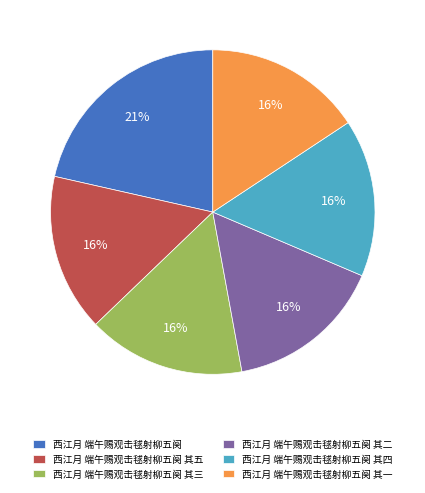

To the nearest percent, what portion does 西江月 端午赐观击毬射柳五阕 其三 represent?

16%